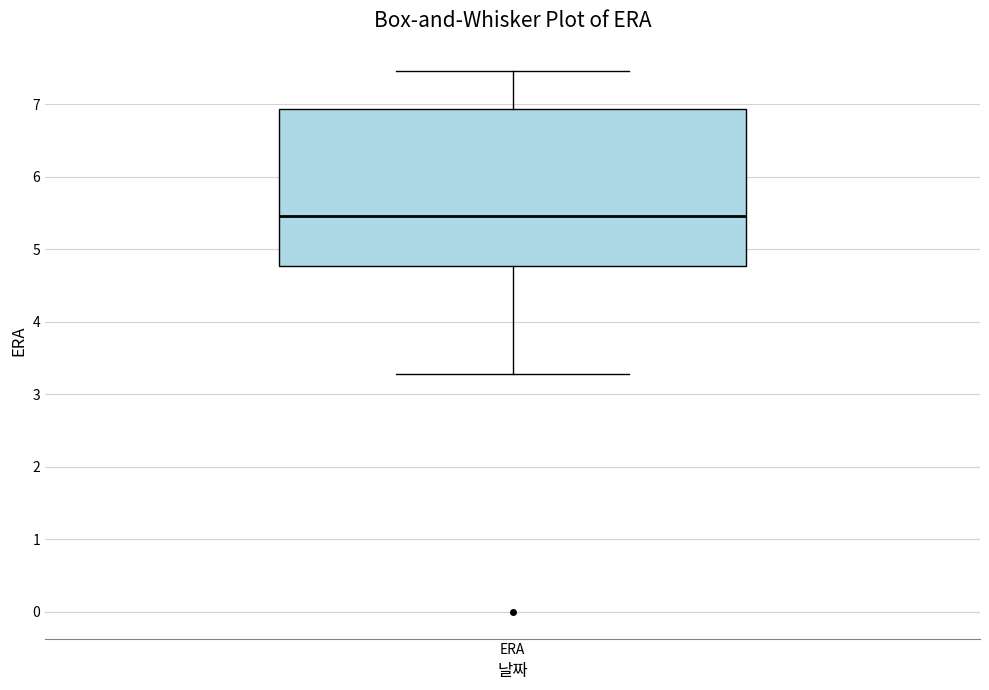

Transcribe this box plot: give where the median line is, the range the box spans, and where the two whiskers end, as read against the y-axis. The values are not printed on the chart, so give them approximately, as read against the axis.

median 5.5, box 4.8 to 6.9, whiskers 3.3 to 7.5